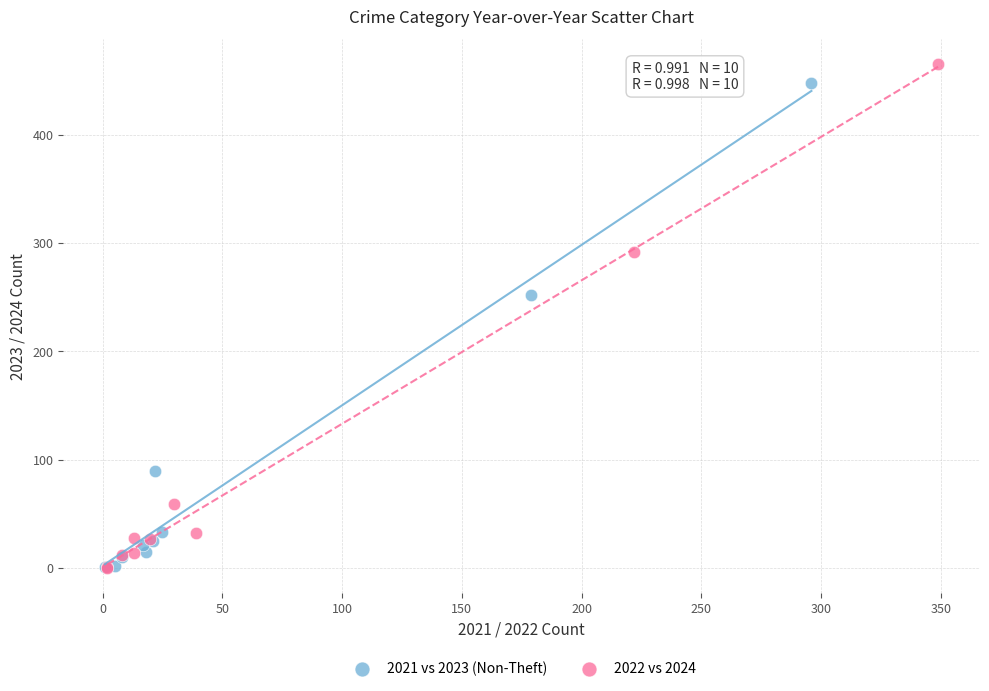

Which series has the largest Y range (max minus min)?

2022 vs 2024